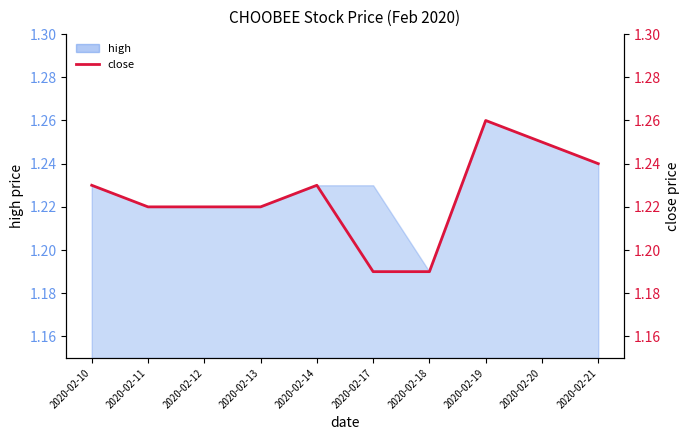

What is the difference between the maximum and minimum values?

0.1